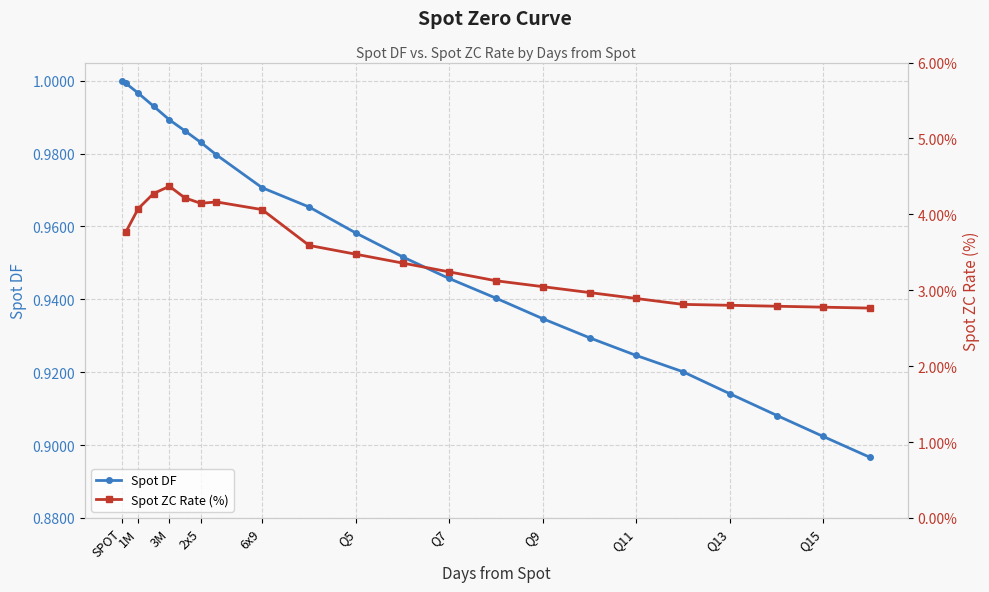

True or false: Spot ZC Rate (%) and Spot DF cross at least once.

False